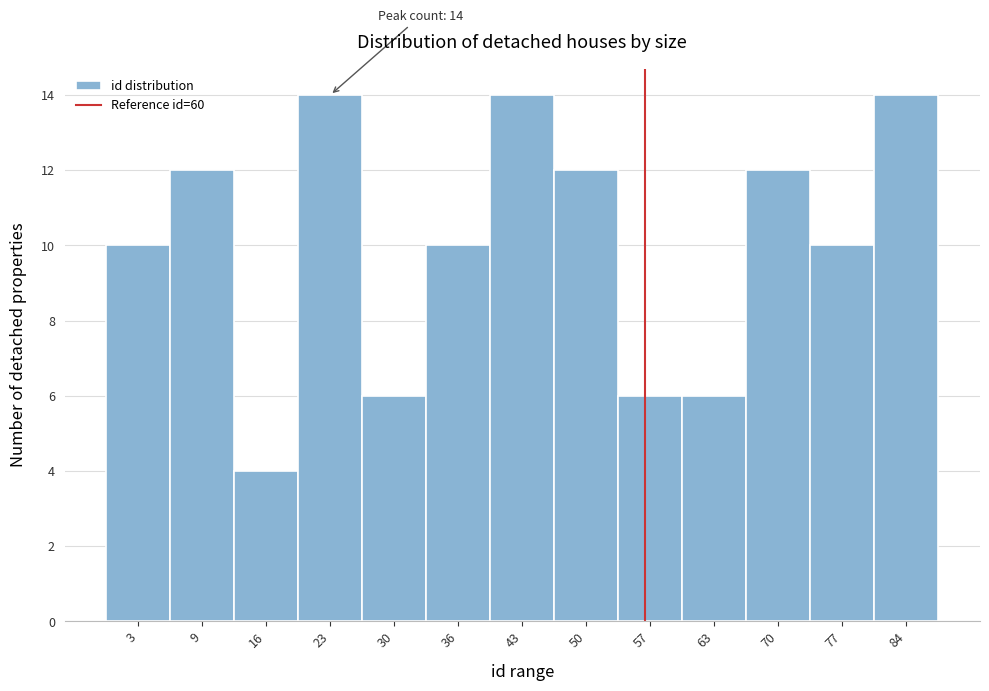

Reading right to left, what are all the values shown in this chart?

14	10	12	6	6	12	14	10	6	14	4	12	10